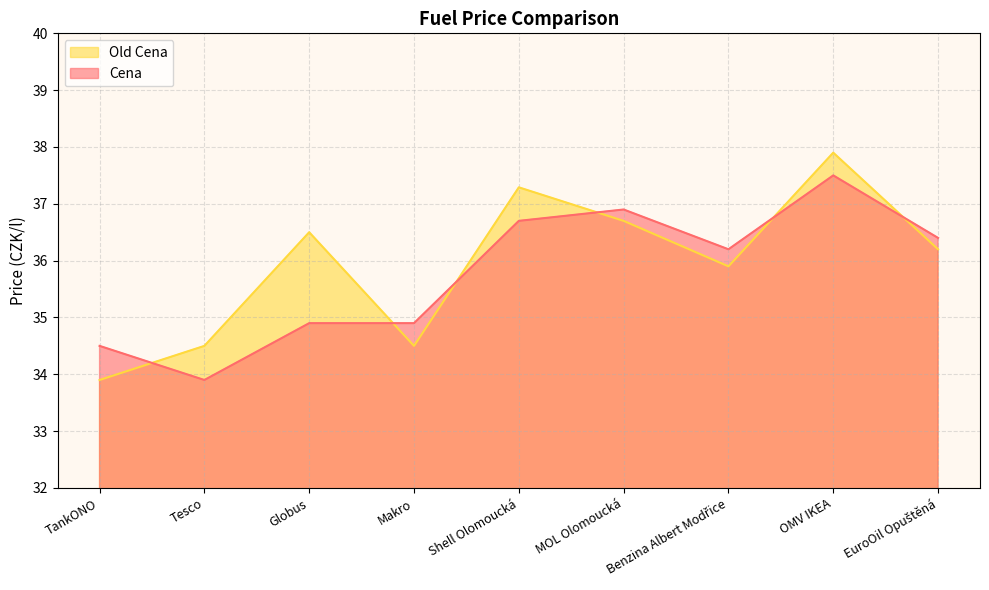

At which label does Old Cena reach its peak?

OMV IKEA